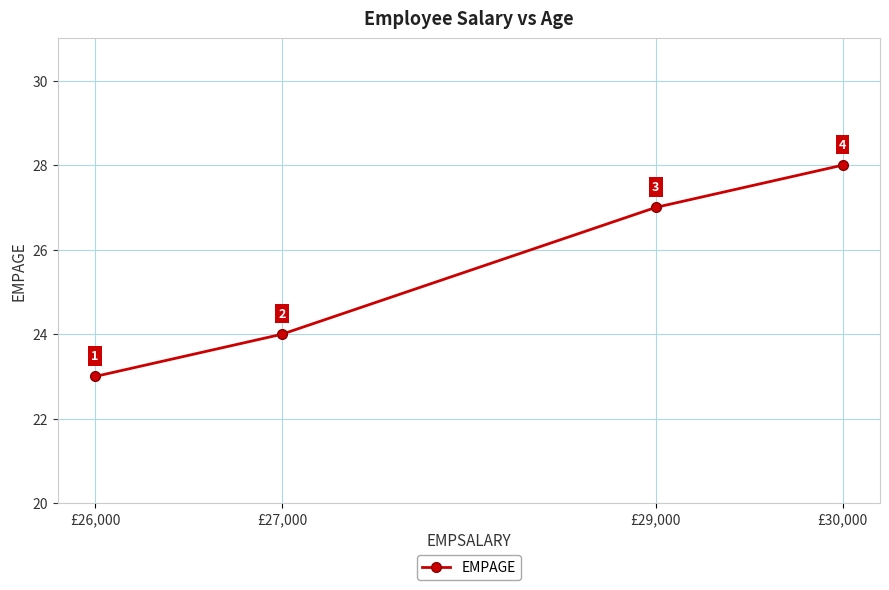

Which label corresponds to the smallest value in the chart?

£26,000